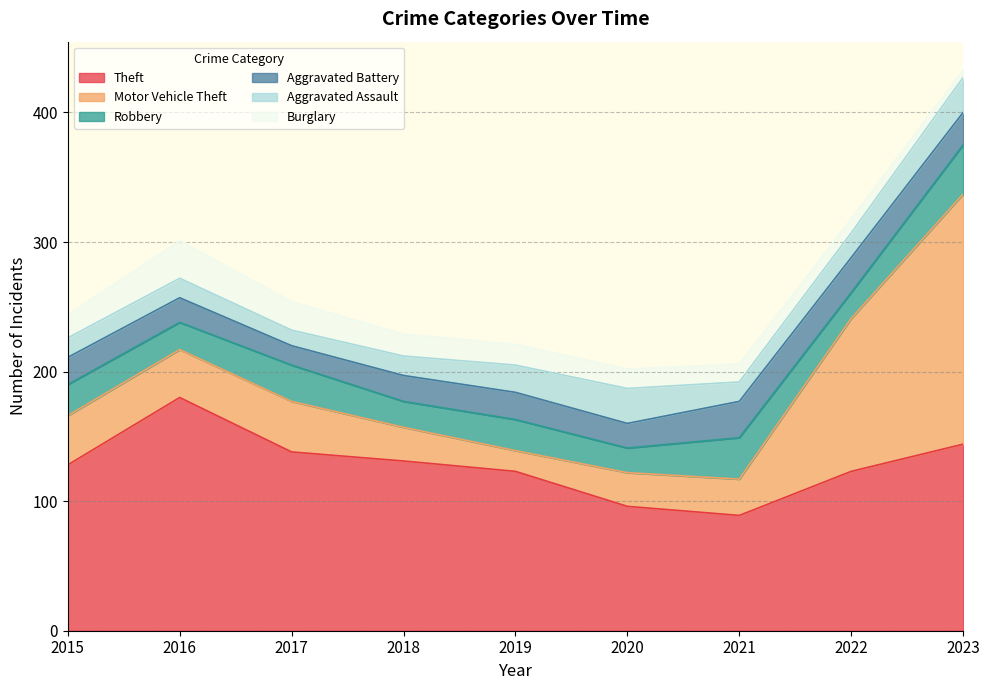

Does the chart have visible grid lines?

Yes